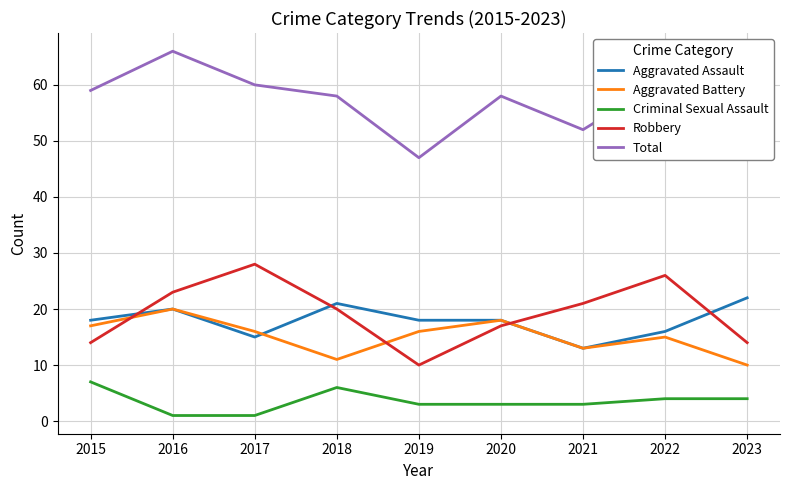

Read the Aggravated Assault value at 2017.

15